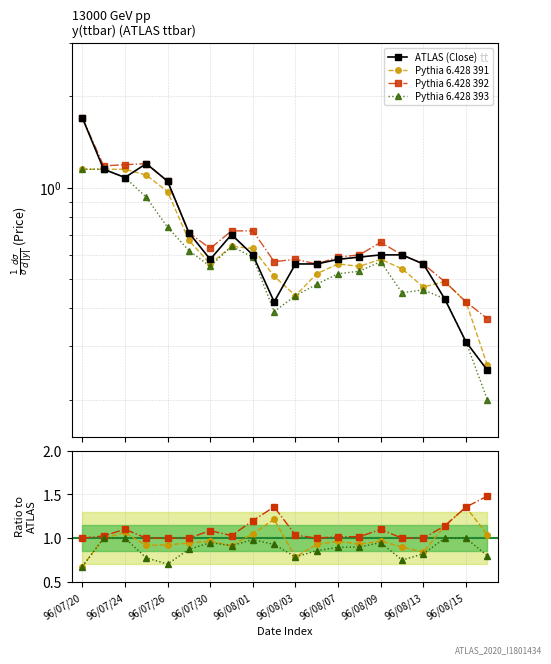

List the series in order of their peak value, highest first.

ATLAS (Close), Pythia 6.428 392, Pythia 6.428 391, Pythia 6.428 393